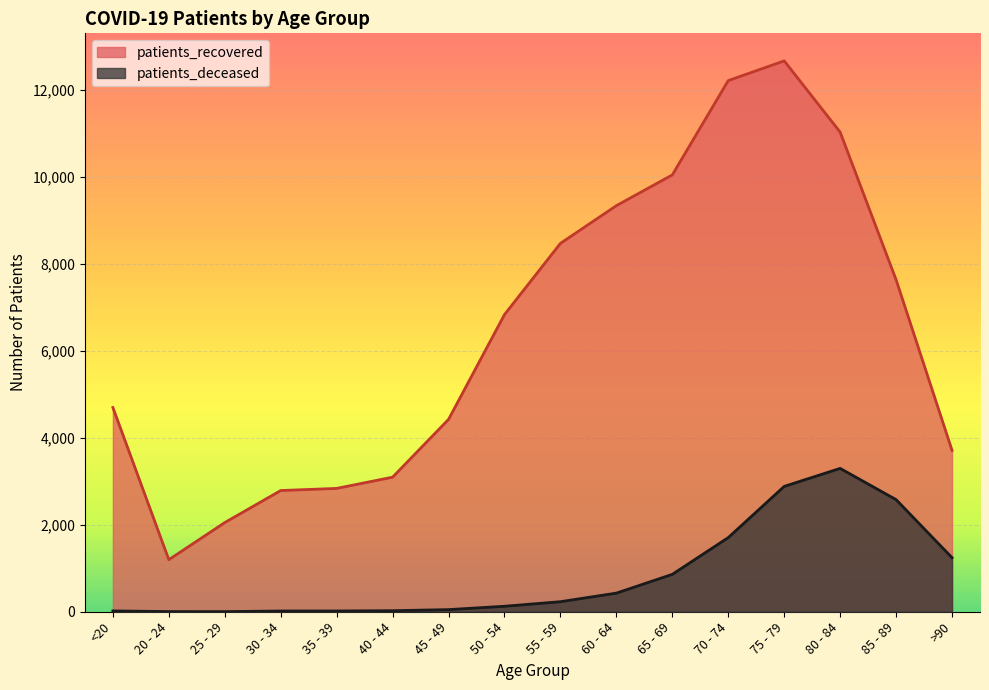

What is the value of the patients_recovered point at the 10th from the left?

9337